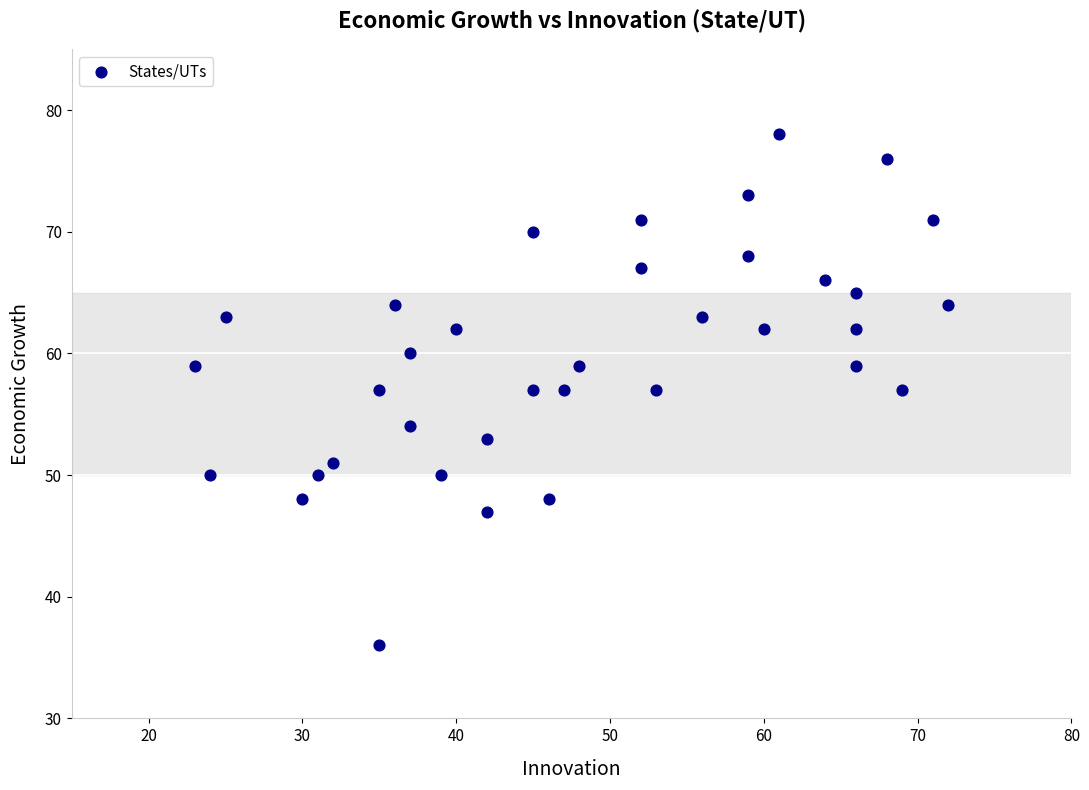

What is the range of Y values (max minus min)?

42